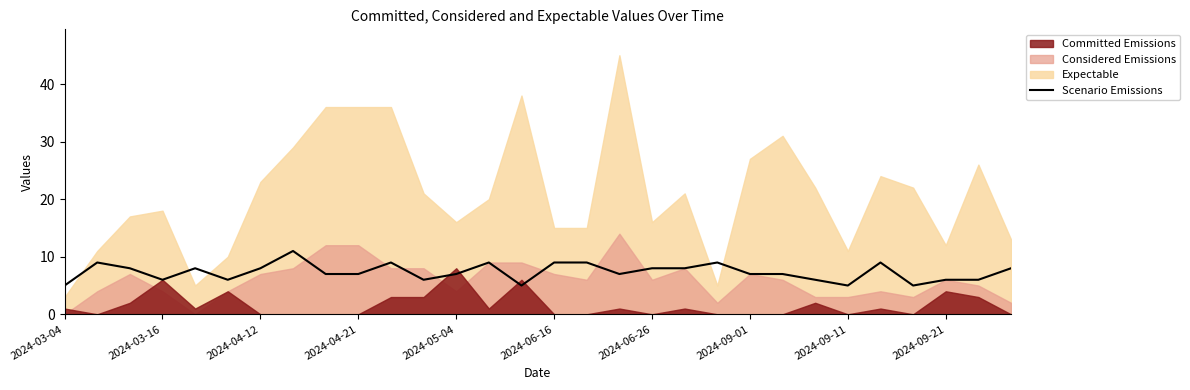

How many values are below 7?

10